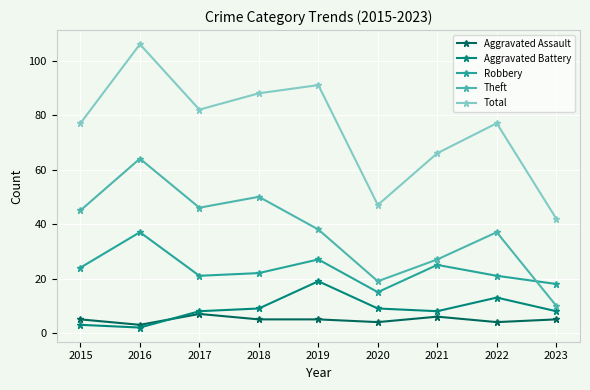

What is the minimum value for Robbery?

15